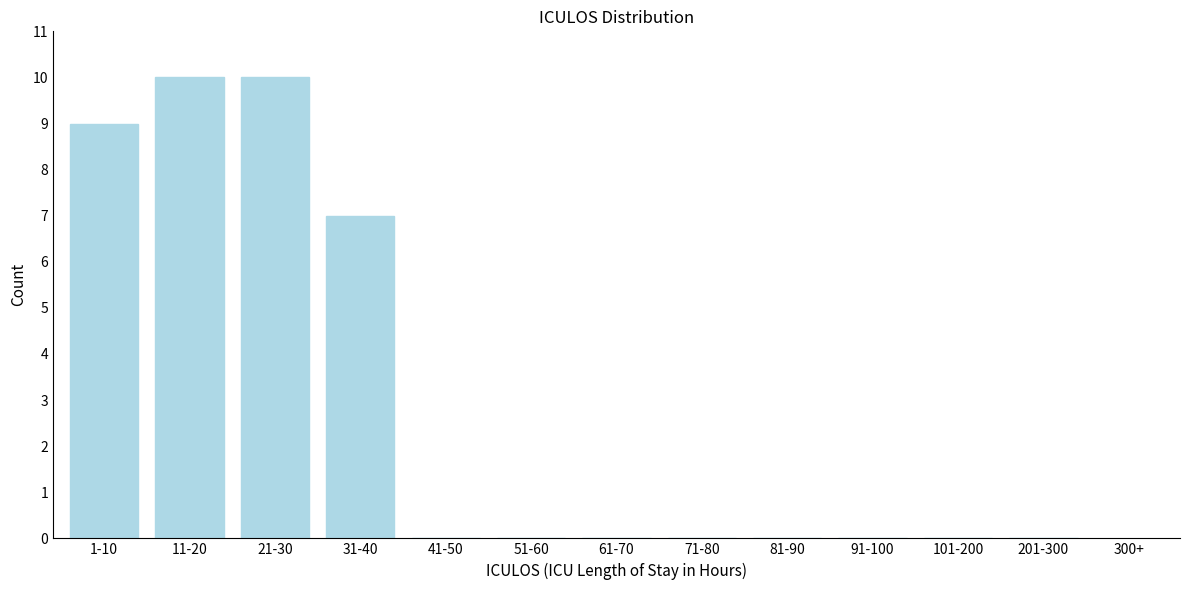

Reading right to left, list all the values displayed in this chart.

201-300=0	101-200=0	91-100=0	81-90=0	71-80=0	61-70=0	51-60=0	41-50=0	31-40=7	21-30=10	11-20=10	1-10=9